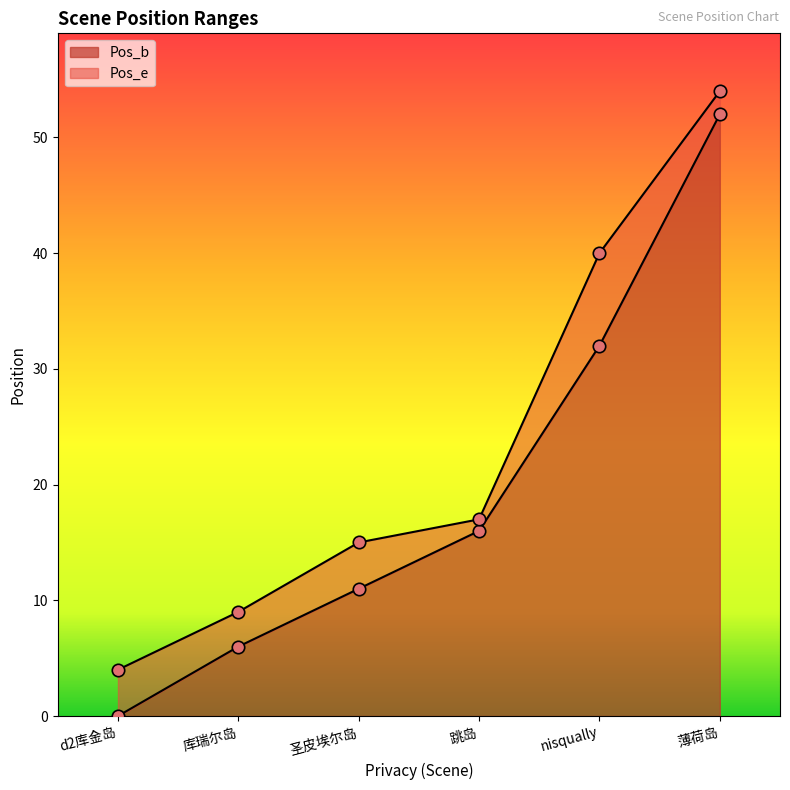

Which series contains the lowest Y value?

Pos_b